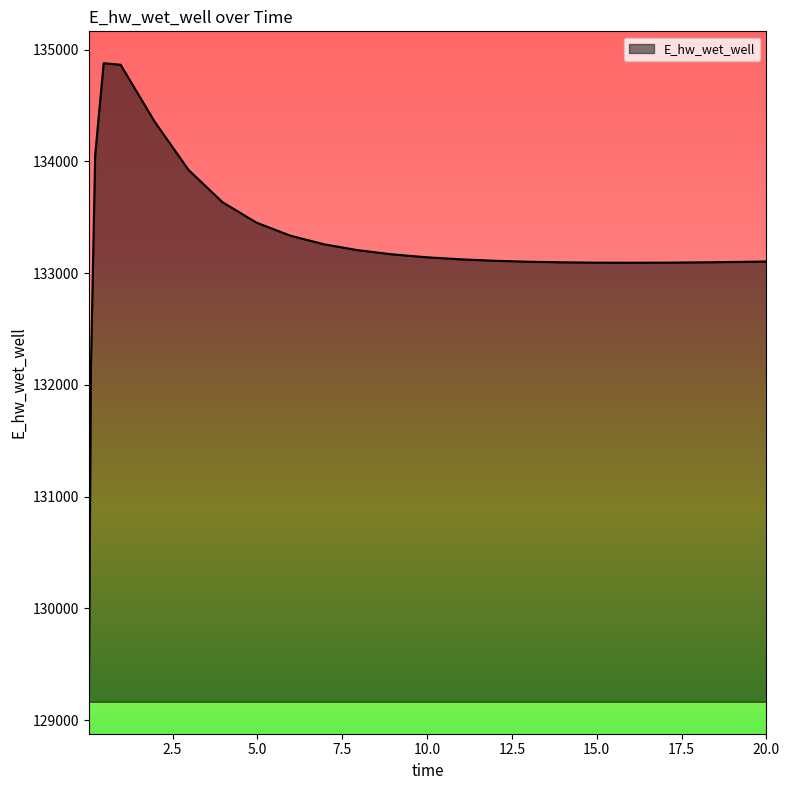

What is the maximum value shown in the chart?

134878.8